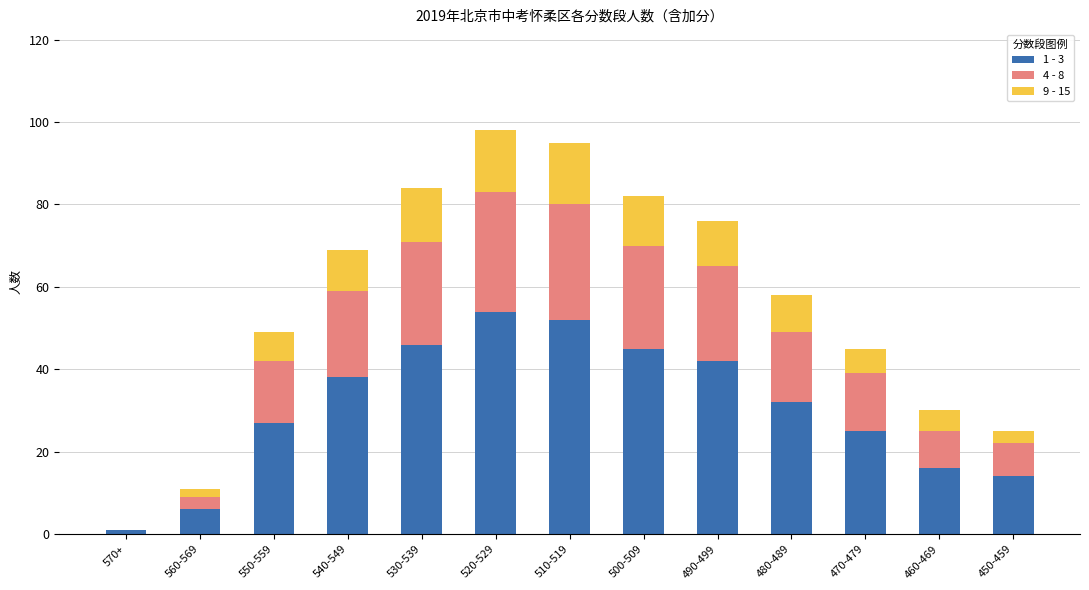

The 1 - 3 series shows 14 at 450-459. True or false?

True